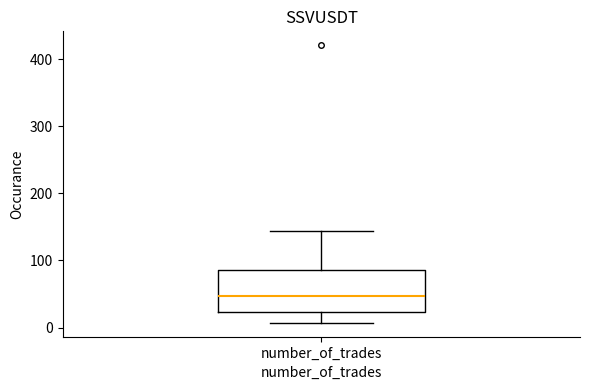

Where does the lower whisker of the box for number_of_trades end on the y-axis? The values are not printed on the chart, so give them approximately, as read against the axis.

10